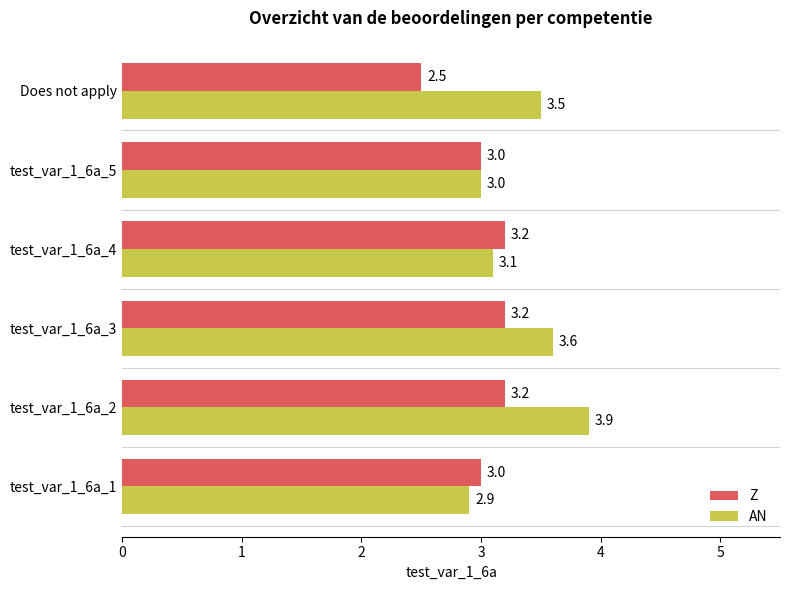

At which category is the sum across all series the highest?

test_var_1_6a_2